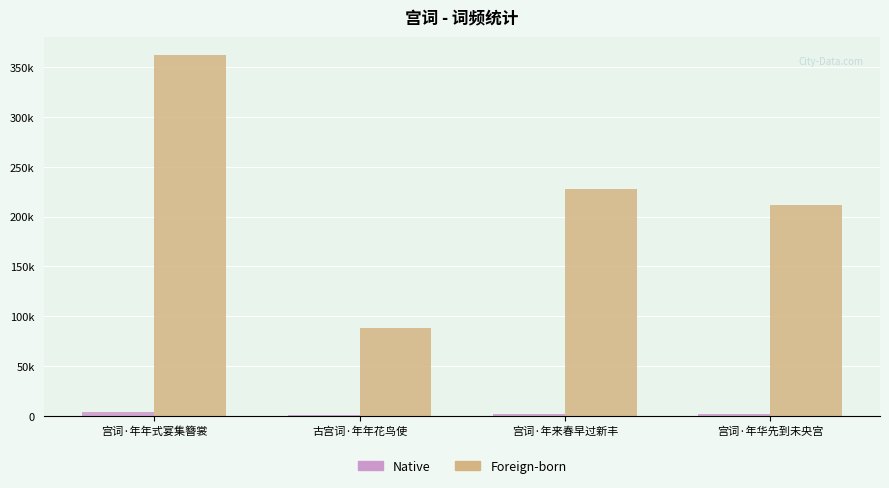

Are the bars grouped side by side (vs. stacked)?

Yes